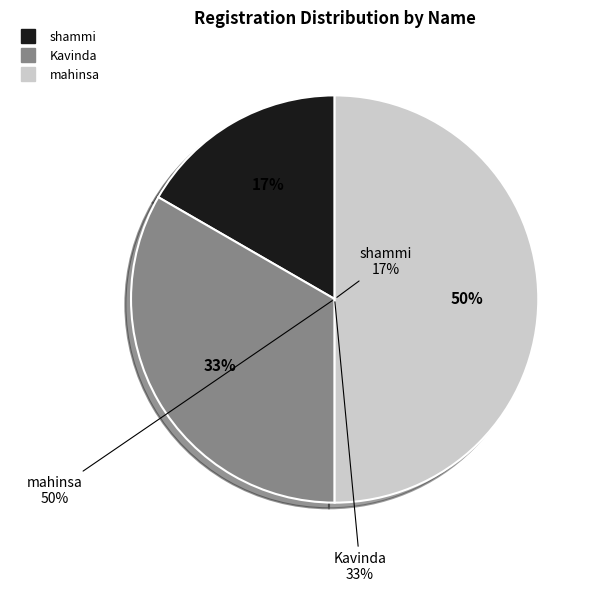

What is the total percentage of Kavinda and shammi?

50.0%